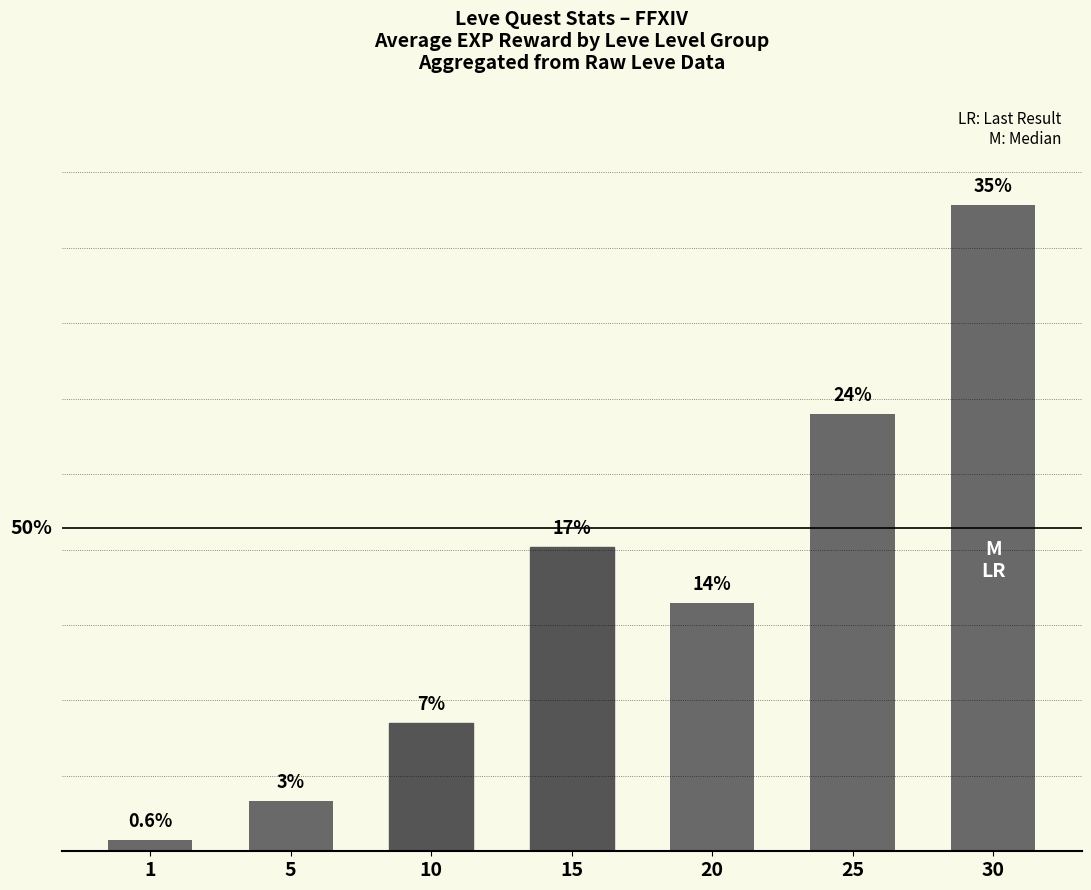

Does the chart contain any negative values?

No